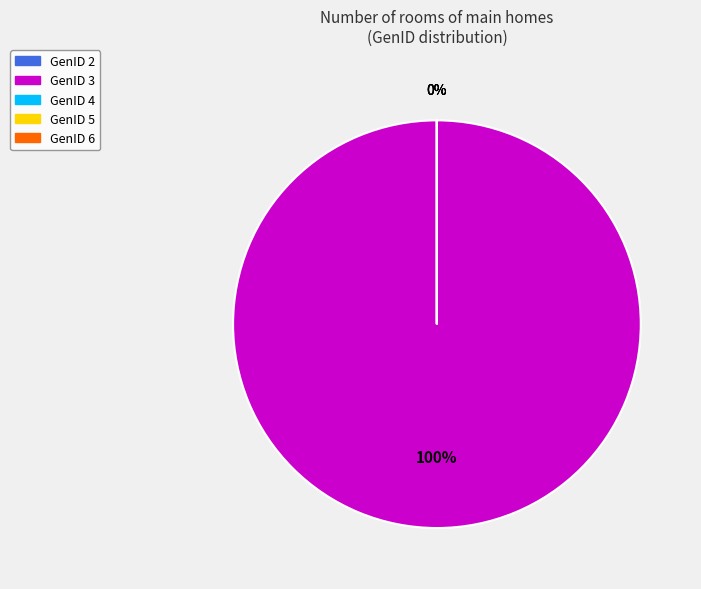

Does GenID 3 account for over 50% of the chart?

Yes